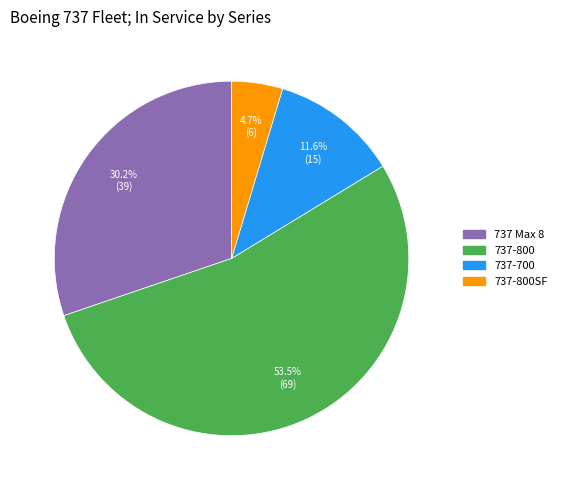

How many segments does this pie chart have?

4